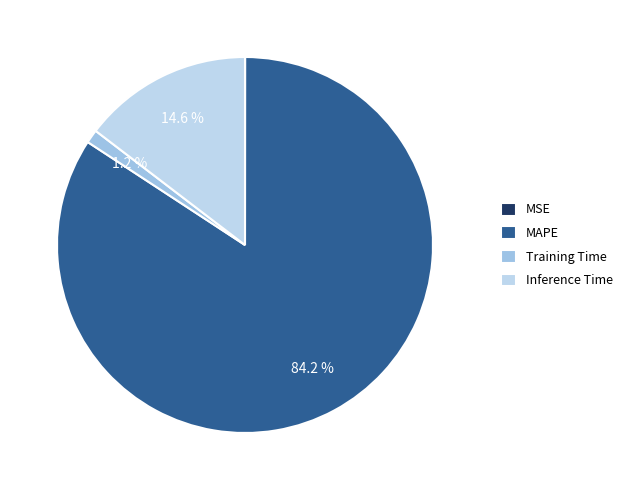

How much of the chart is everything except MSE?

100.0%